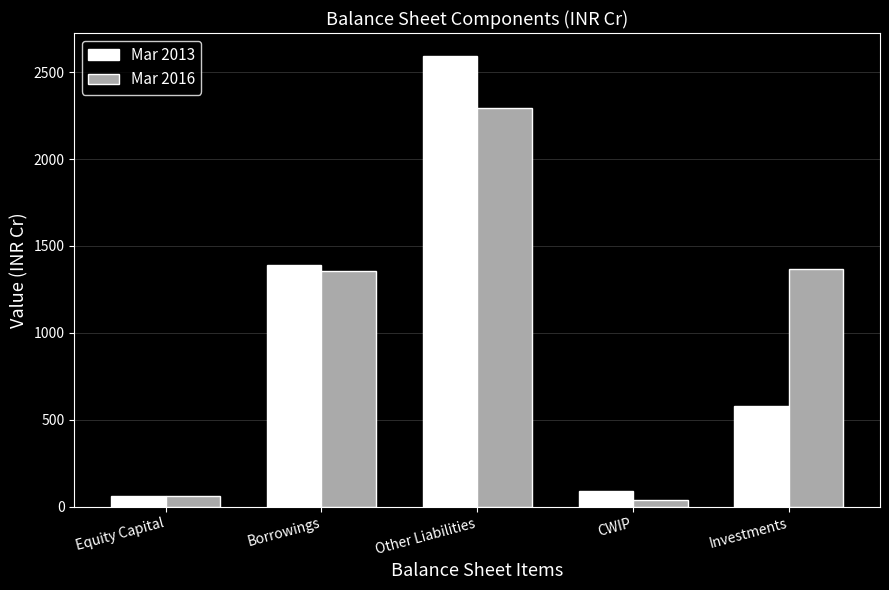

List the labels in order of Mar 2013 value, largest first.

Other Liabilities, Borrowings, Investments, CWIP, Equity Capital